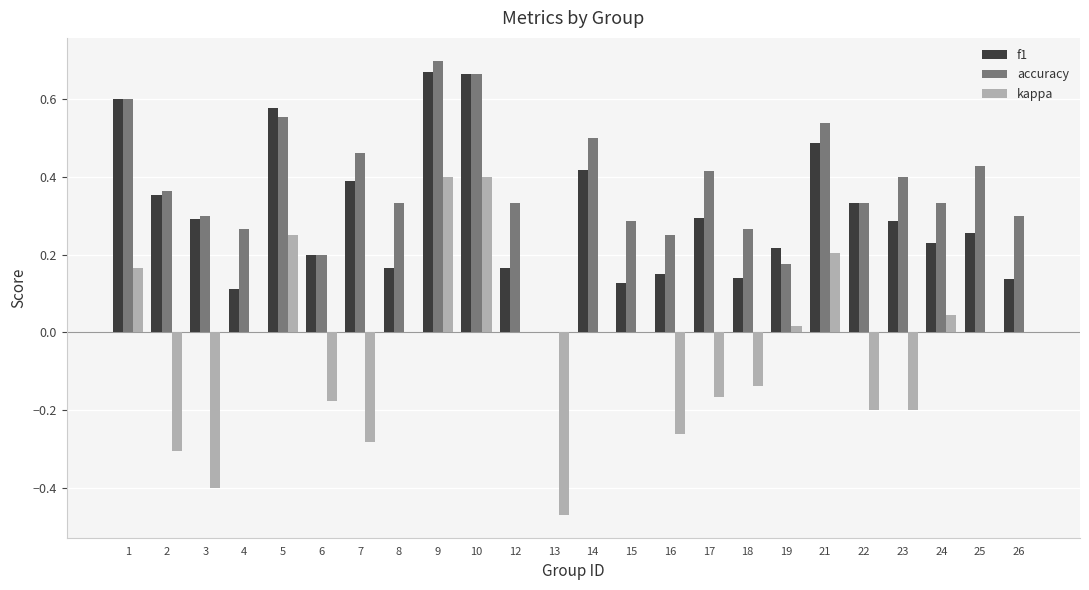

Between 14 and 26, which series saw the biggest shift?

f1